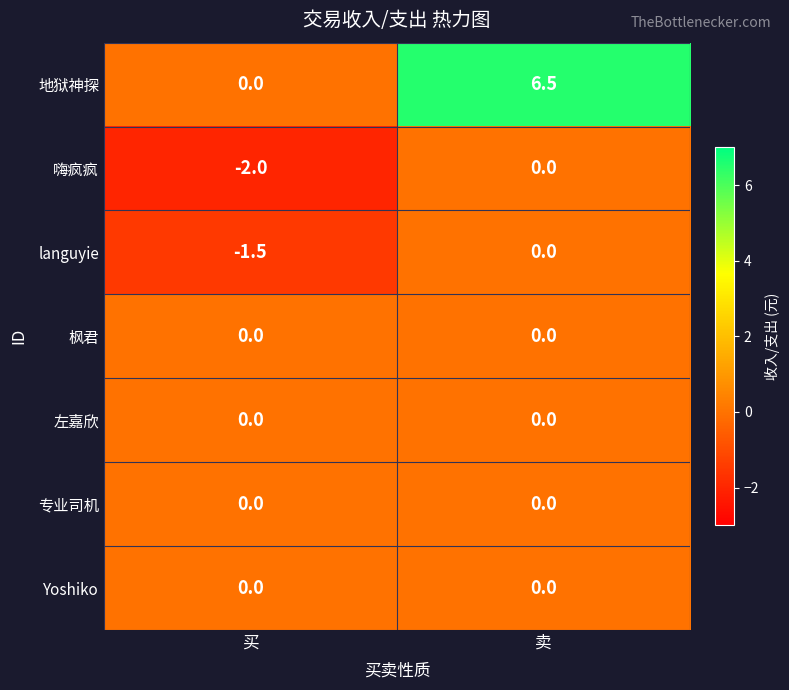

At which category does the chart reach its peak across all series?

卖